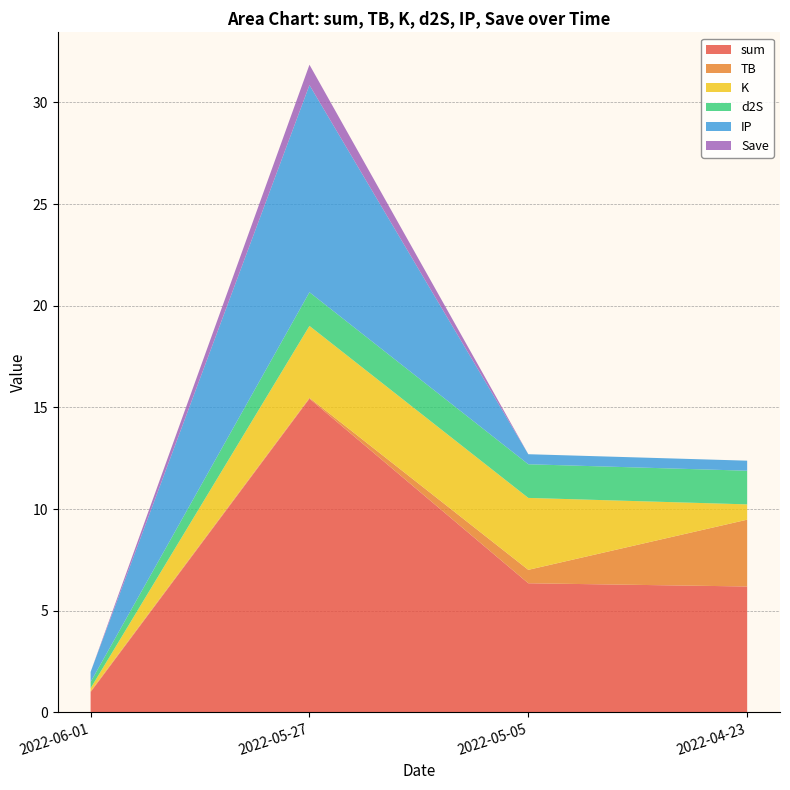

Reading left to right, extract all data points from this chart.

sum: 2022-06-01=1.0	2022-05-27=15.4	2022-05-05=6.3	2022-04-23=6.2
TB: 2022-06-01=0.0	2022-05-27=0.0	2022-05-05=0.7	2022-04-23=3.3
K: 2022-06-01=0.1	2022-05-27=3.5	2022-05-05=3.5	2022-04-23=0.8
d2S: 2022-06-01=0.3	2022-05-27=1.7	2022-05-05=1.7	2022-04-23=1.7
IP: 2022-06-01=0.5	2022-05-27=10.2	2022-05-05=0.5	2022-04-23=0.5
Save: 2022-06-01=0.0	2022-05-27=1.0	2022-05-05=0.0	2022-04-23=0.0